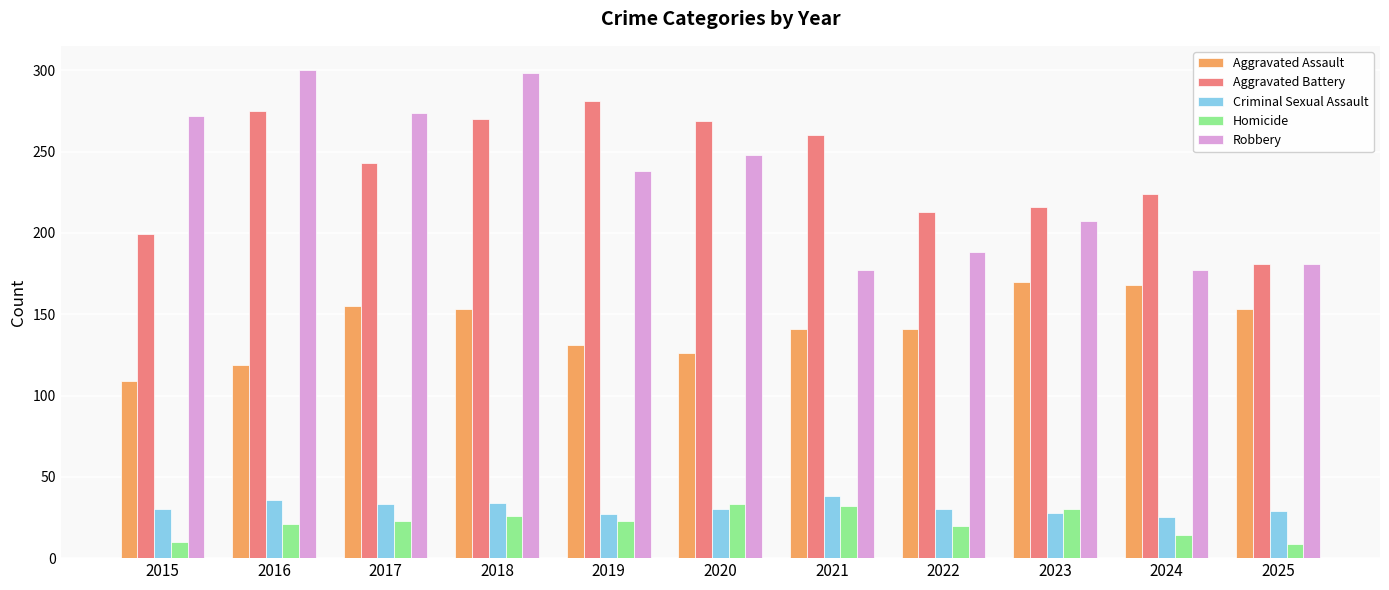

What is the total value across all series at 2018?

781